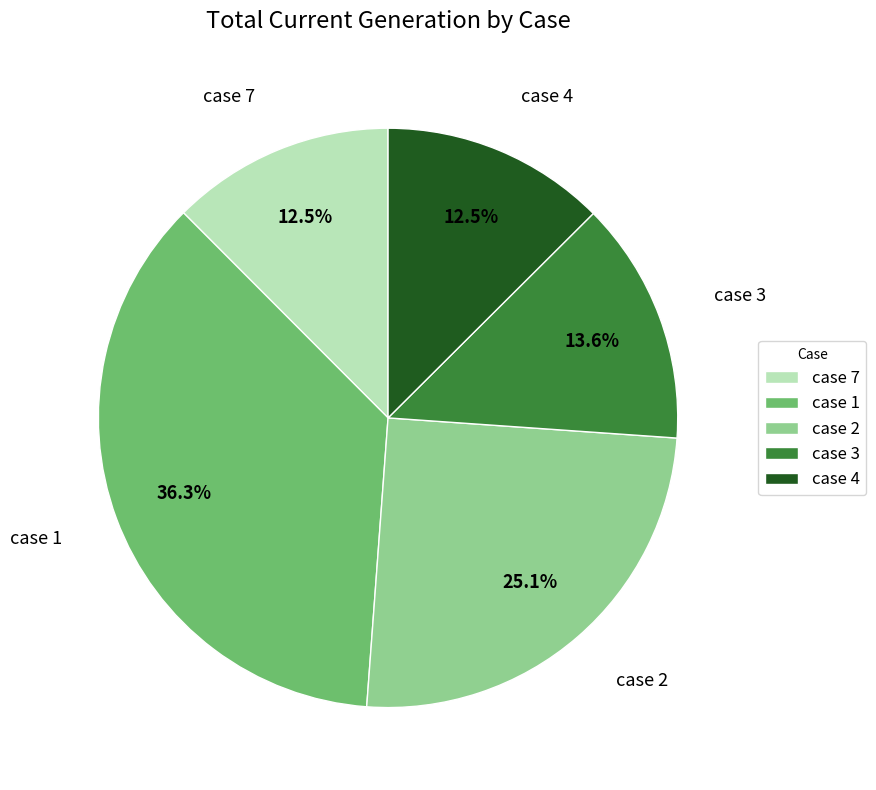

What portion of the pie excludes case 1?

63.7%